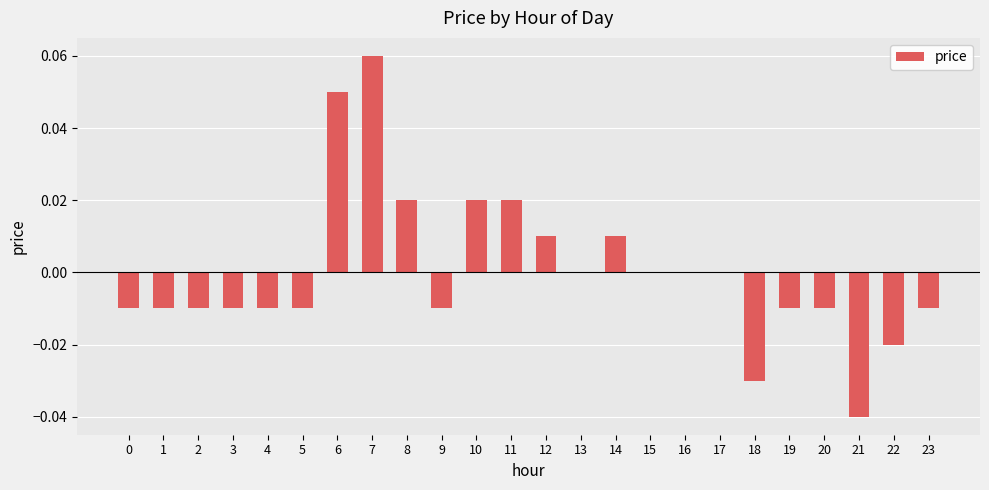

At which category does the chart reach its peak across all series?

7